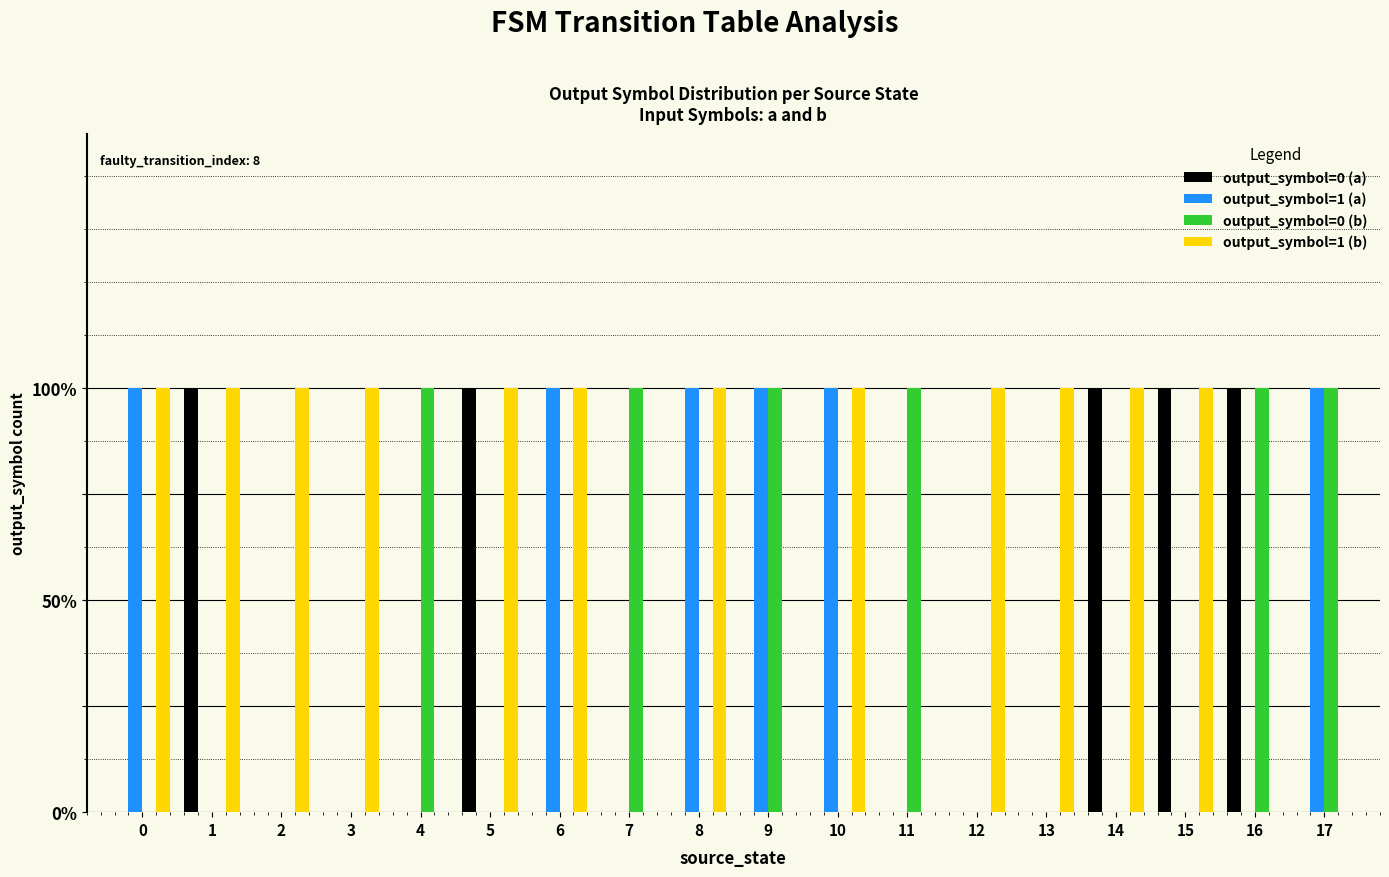

The value of output_symbol=0 (a) at 7 is 0. True or false?

True